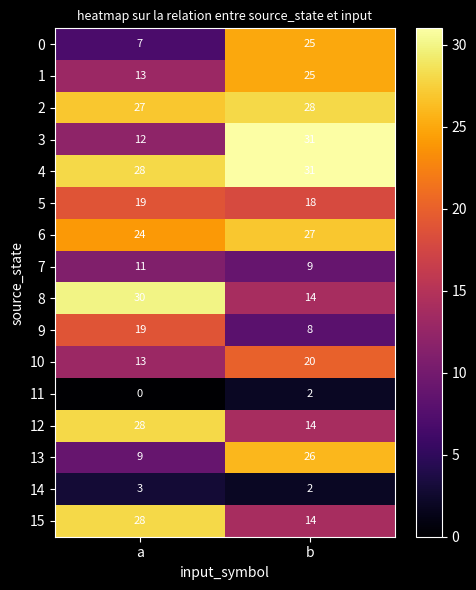

Which series has the widest spread of values?

3